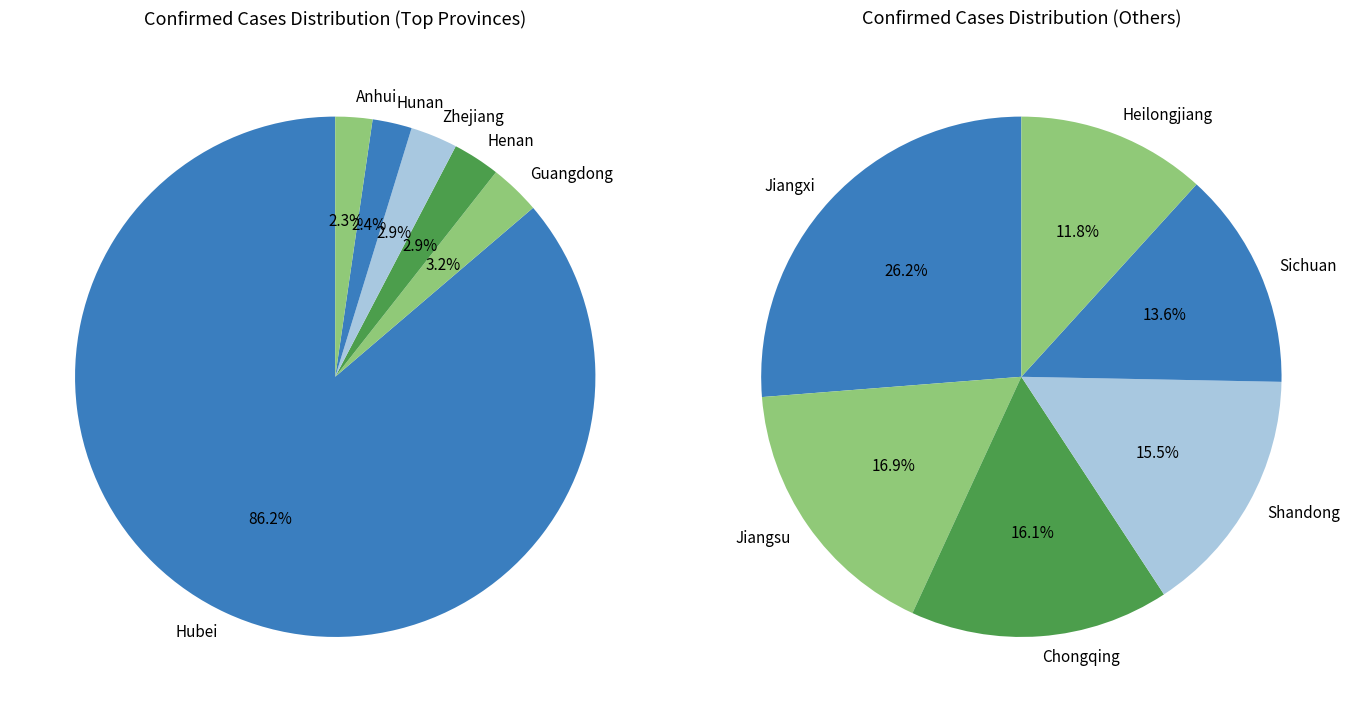

Is it true that Hunan is 2% of the pie?

True